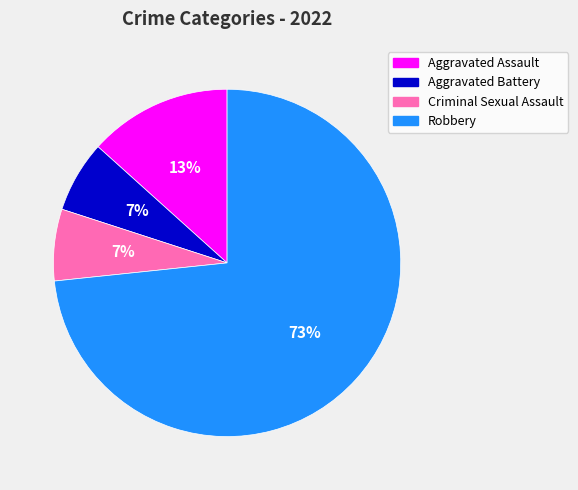

To the nearest percent, what percentage of the pie is Aggravated Battery?

7%